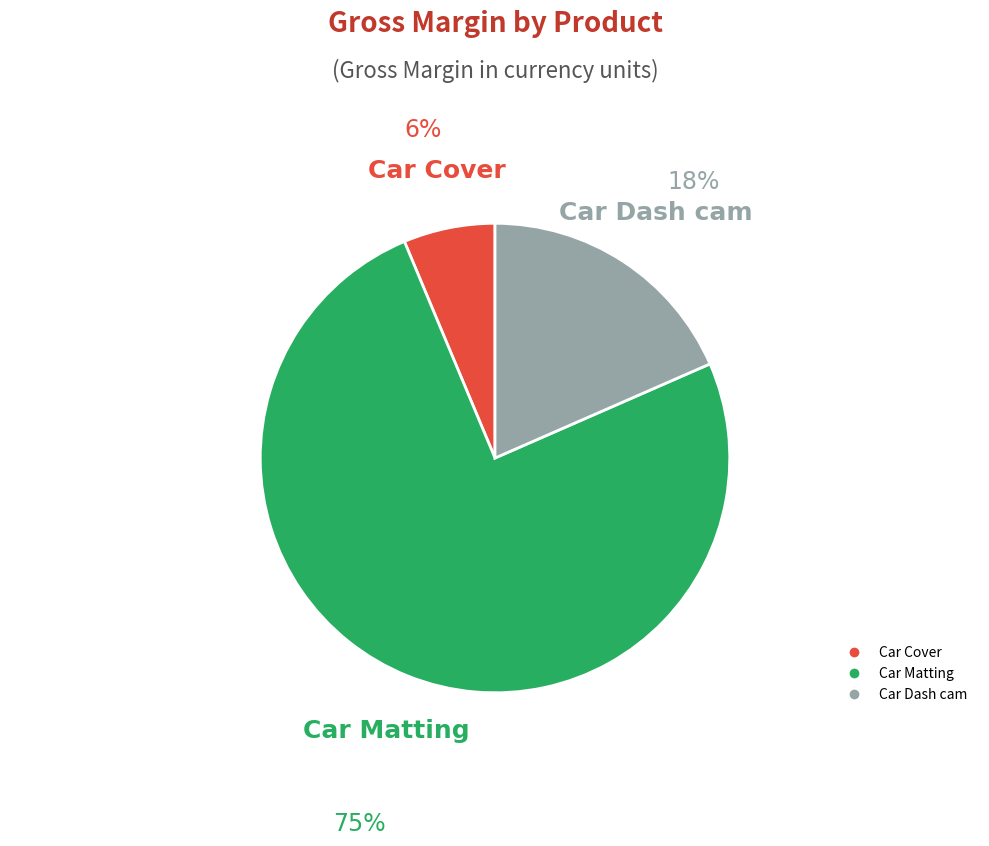

Combined, do Car Dash cam and Car Matting account for over 50%?

Yes